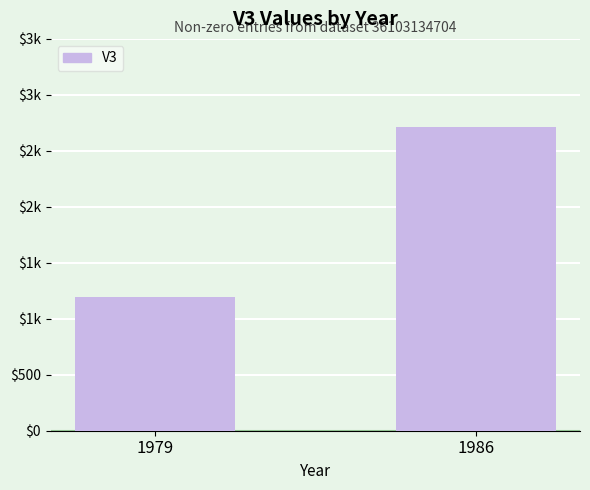

What is the sum of the values at 1986 and 1979?

3906.6